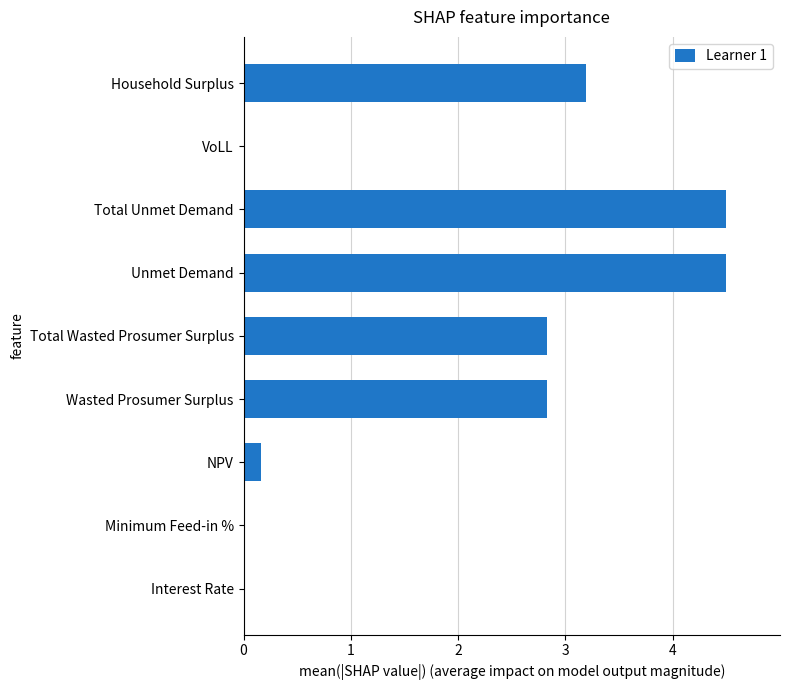

What is the change in value from Wasted Prosumer Surplus to Unmet Demand?

+1.7